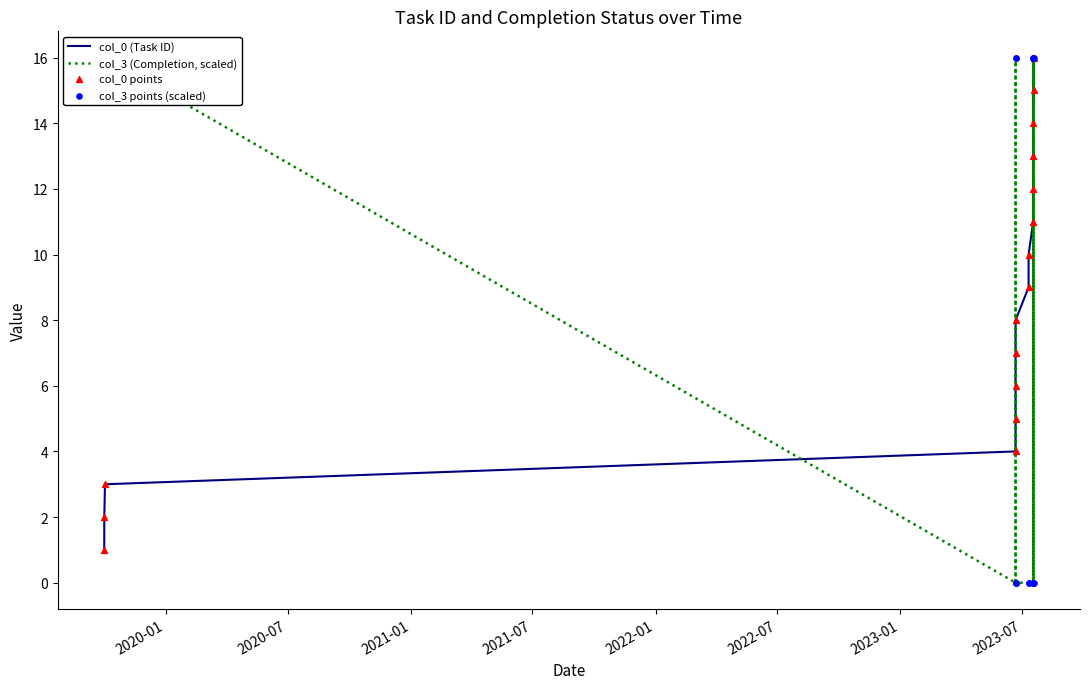

Which series reaches the maximum Y coordinate?

col_0 (Task ID)